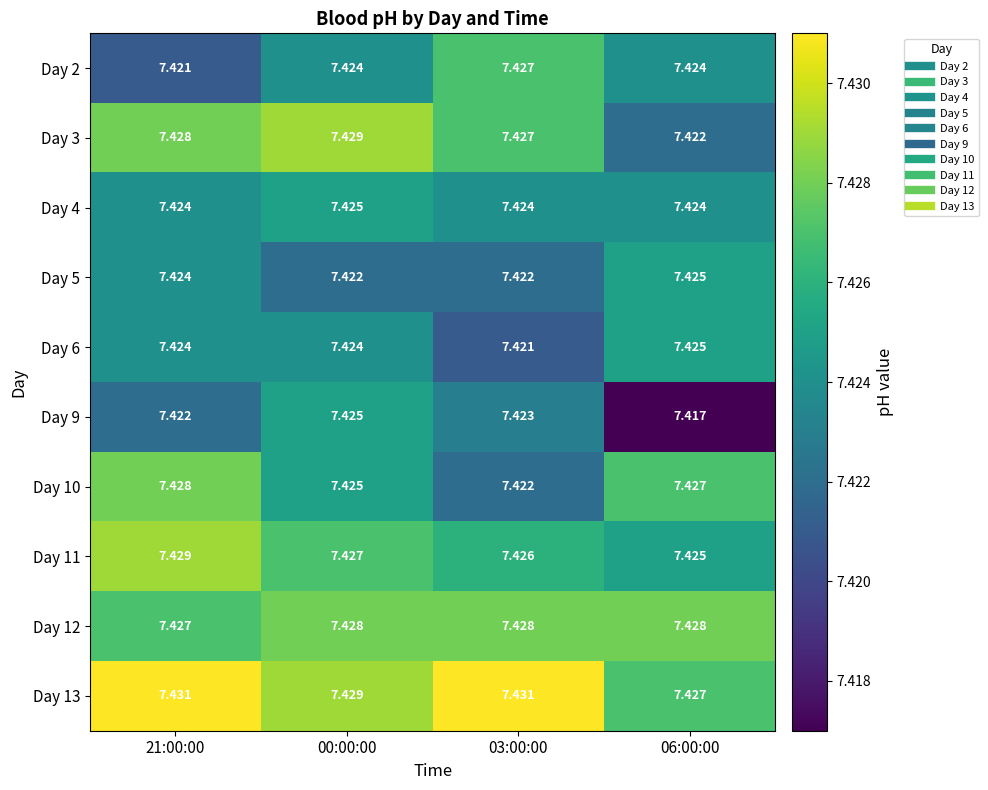

At how many categories does at least one series exceed 7?

4